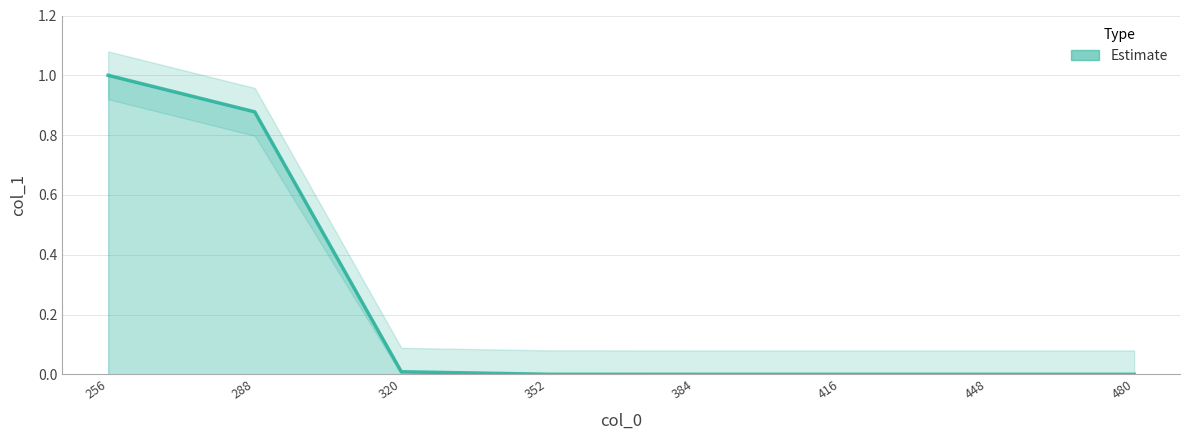

At which label is the value closest to 0?

384